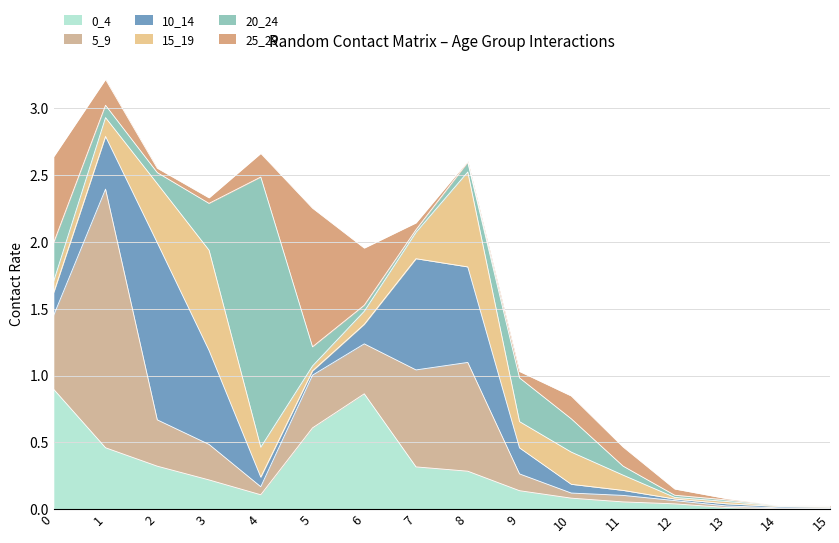

At which label is 0_4 closest to 0?

14